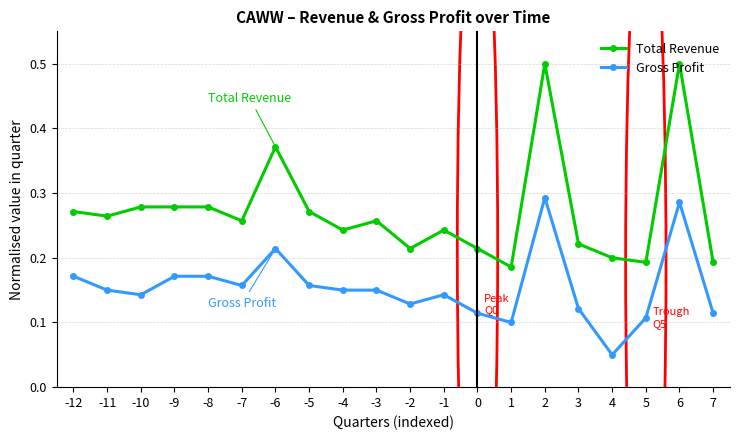

Where is Gross Profit nearest to the value 0?

4